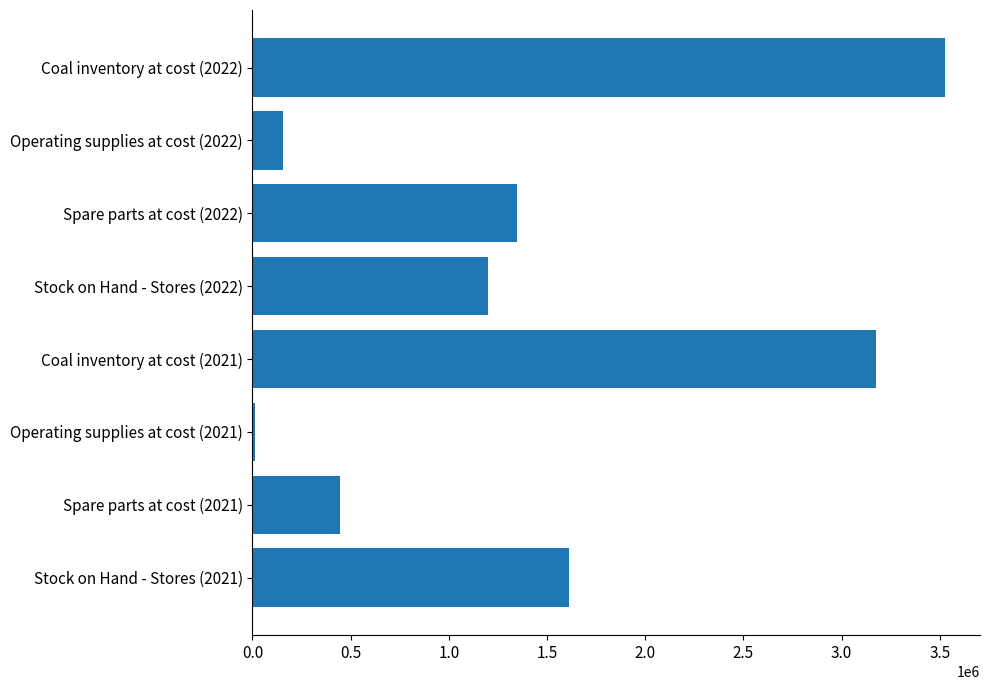

What is the average value?

1434238